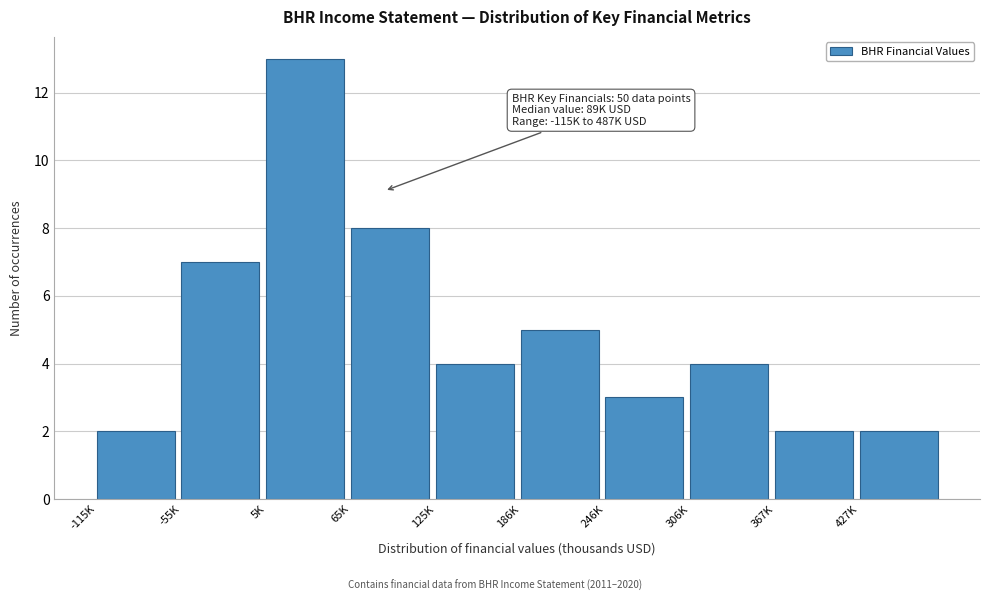

Reading right to left, extract all data points from this chart.

427K=2	367K=2	306K=4	246K=3	186K=5	125K=4	65K=8	5K=13	-55K=7	-115K=2